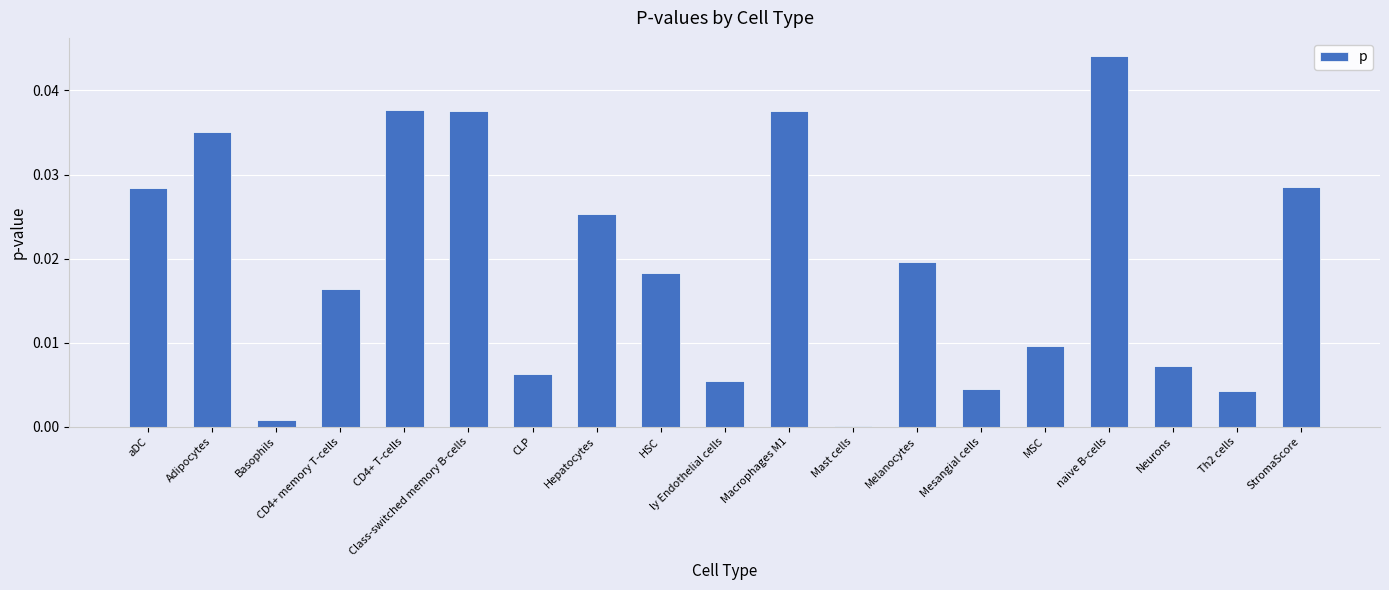

Is it true that the value at CD4+ memory T-cells is 0.0?

True